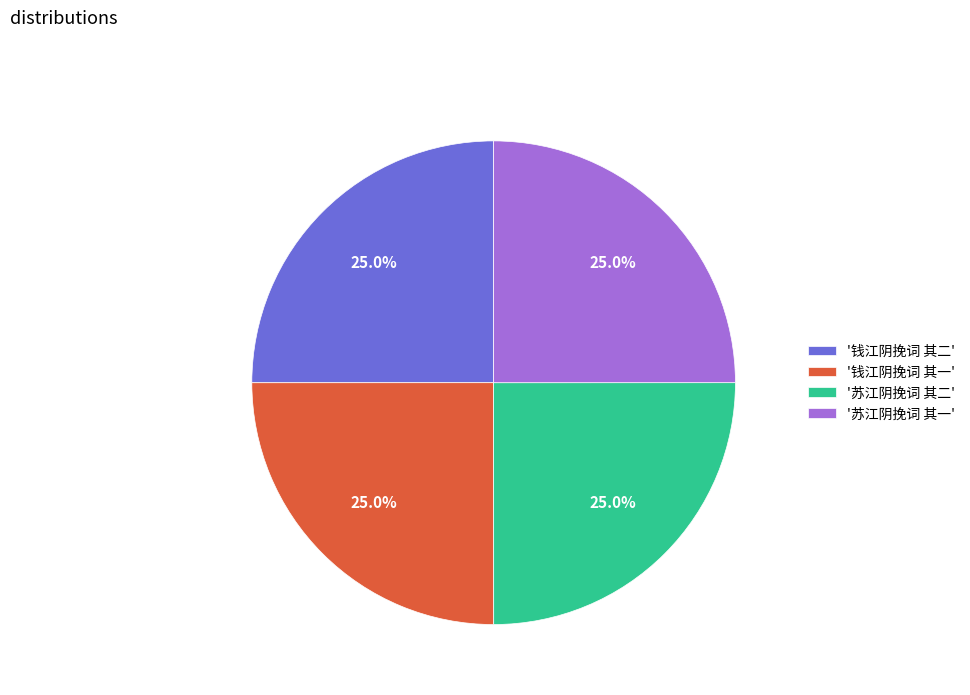

Is '钱江阴挽词 其二' the majority of the pie?

No